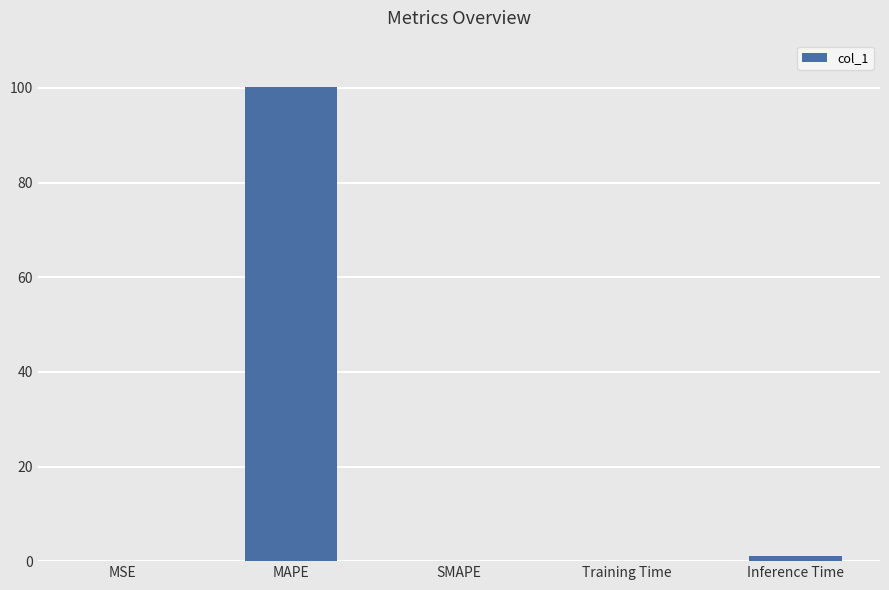

The value at Inference Time is 1.2. True or false?

True